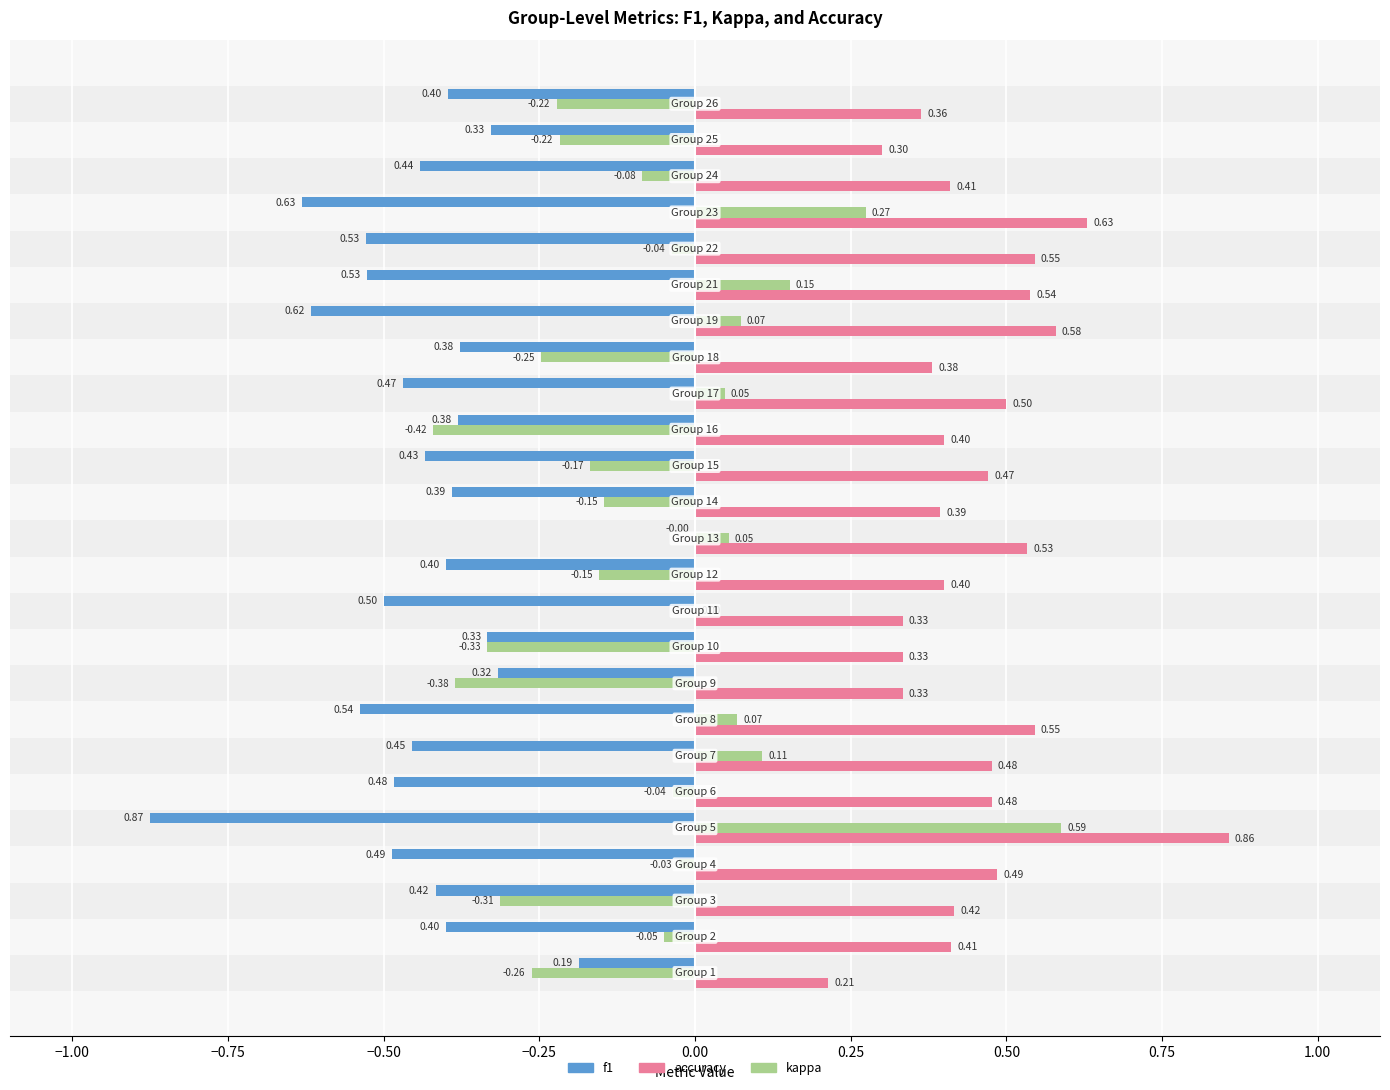

Which series has the largest total across all categories?

accuracy